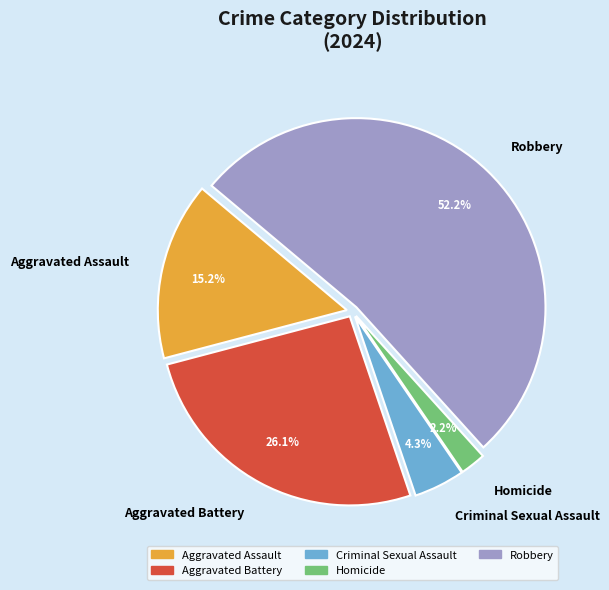

Rank the categories by value from highest to lowest.

Robbery, Aggravated Battery, Aggravated Assault, Criminal Sexual Assault, Homicide